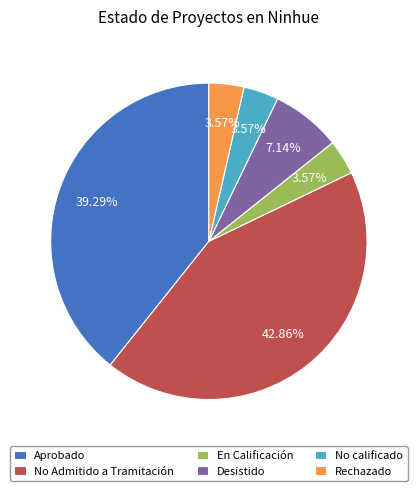

Combined, do Rechazado and No Admitido a Tramitación account for over 50%?

No